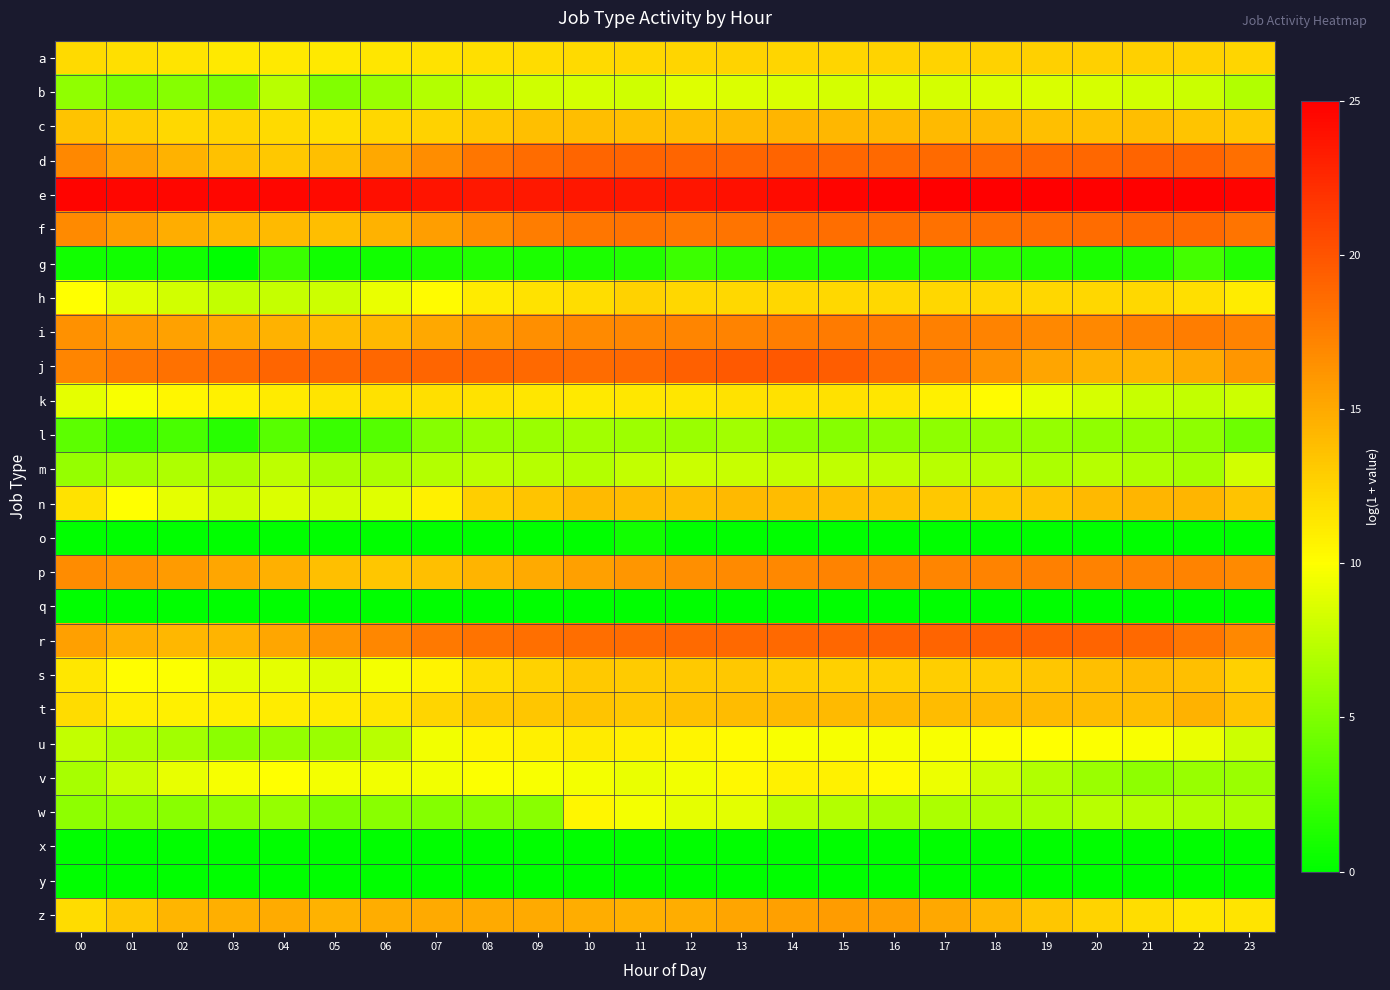

Between 13 and 21, which series saw the biggest shift?

j